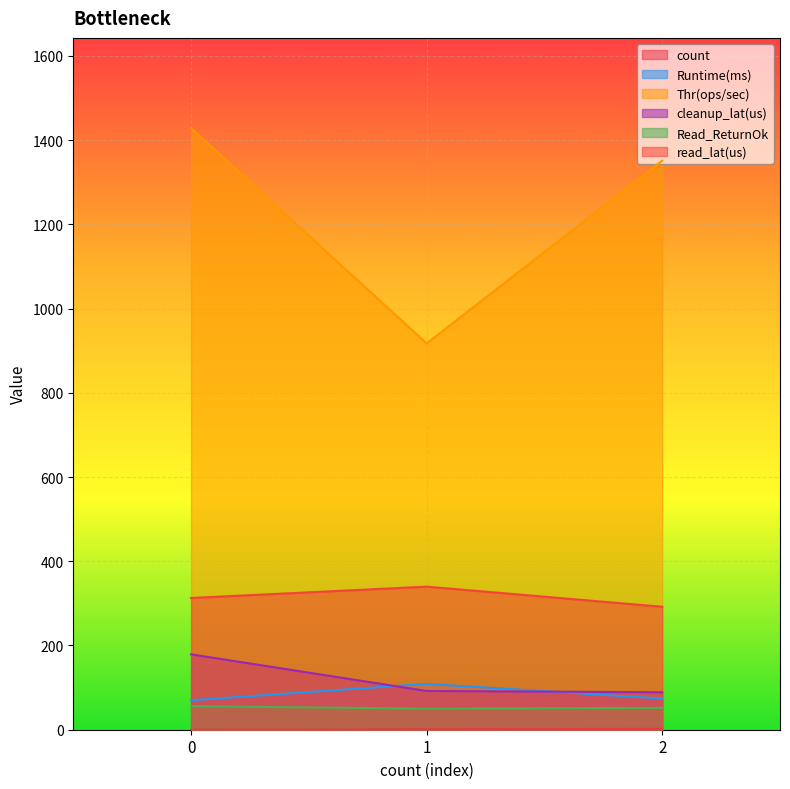

Reading right to left, extract all data points from this chart.

count: 2=2.0	1=1.0	0=0.0
Runtime(ms): 2=74.0	1=109.0	0=70.0
Thr(ops/sec): 2=1351.4	1=917.4	0=1428.6
cleanup_lat(us): 2=89.0	1=92.0	0=179.0
Read_ReturnOk: 2=52.0	1=50.0	0=56.0
read_lat(us): 2=292.0	1=339.7	0=312.8